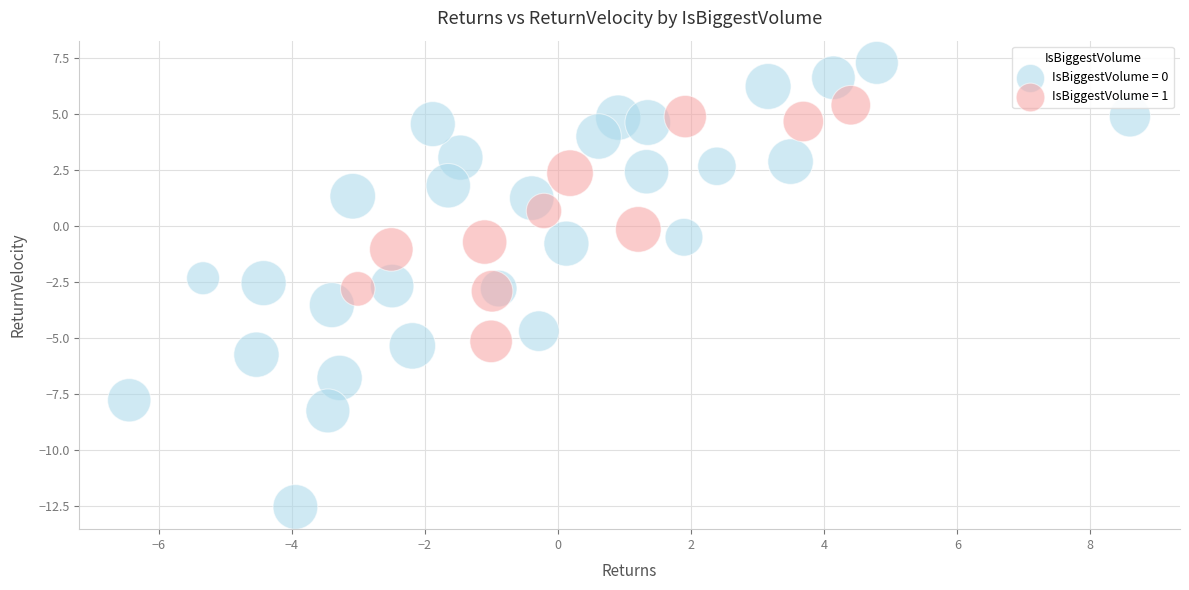

Which series reaches the minimum Y coordinate?

IsBiggestVolume = 0